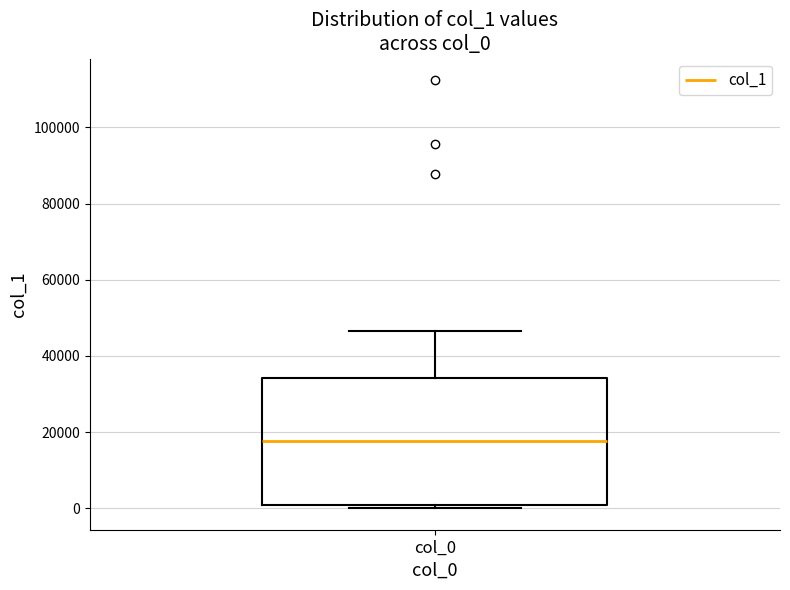

Where is the upper edge of the box for col_0 on the y-axis? The values are not printed on the chart, so give them approximately, as read against the axis.

34000